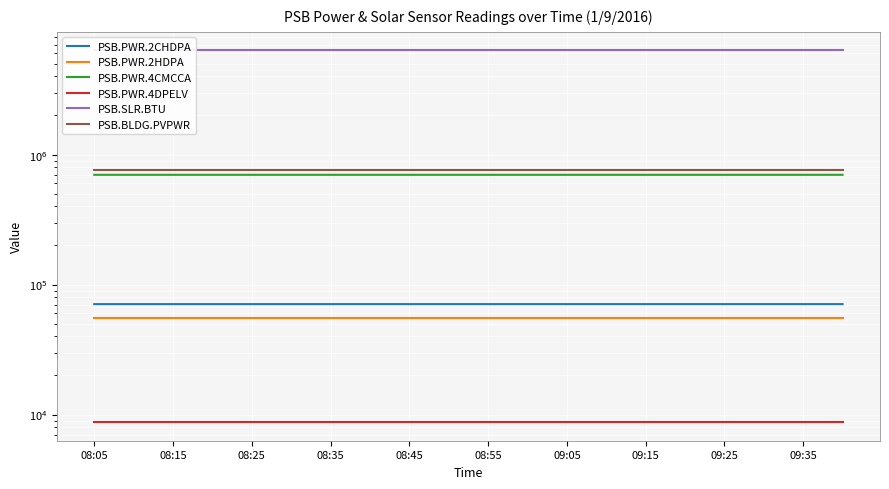

Reading left to right, extract all data points from this chart.

PSB.PWR.2CHDPA: 70728	70730	70730	70731	70731	70733	70733	70735	70735	70737	70737	70738	70738	70740	70740	70741	70741	70743	70743	70745
PSB.PWR.2HDPA: 55724	55724	55724	55724	55724	55724	55724	55724	55724	55724	55724	55724	55724	55724	55724	55724	55724	55724	55724	55724
PSB.PWR.4CMCCA: 699346	699352	699352	699357	699357	699363	699363	699368	699368	699374	699374	699379	699379	699385	699385	699390	699390	699396	699396	699401
PSB.PWR.4DPELV: 8744	8744	8744	8744	8744	8744	8744	8744	8744	8744	8744	8744	8744	8744	8744	8744	8744	8744	8744	8744
PSB.SLR.BTU: 6332150	6332150	6332150	6332150	6332150	6332150	6332150	6332150	6332150	6332150	6332150	6332150	6332150	6332150	6332150	6332150	6332150	6332150	6332150	6332150
PSB.BLDG.PVPWR: 756606	756606	756606	756606	756606	756606	756606	756606	756606	756606	756606	756605	756605	756605	756605	756605	756605	756605	756605	756605